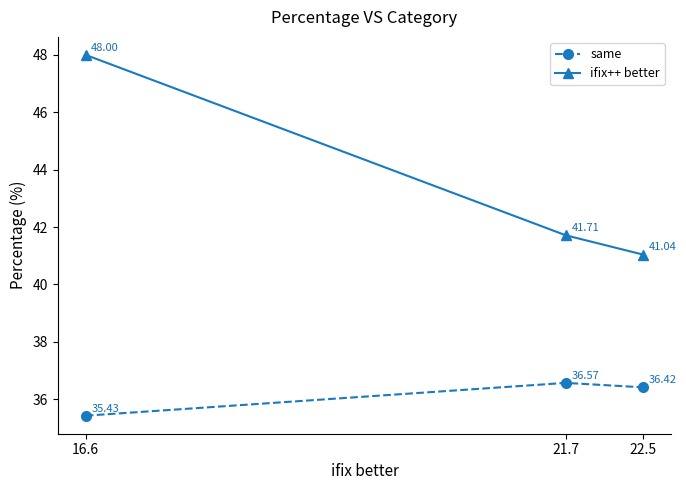

Which series has the widest spread of values?

ifix++ better